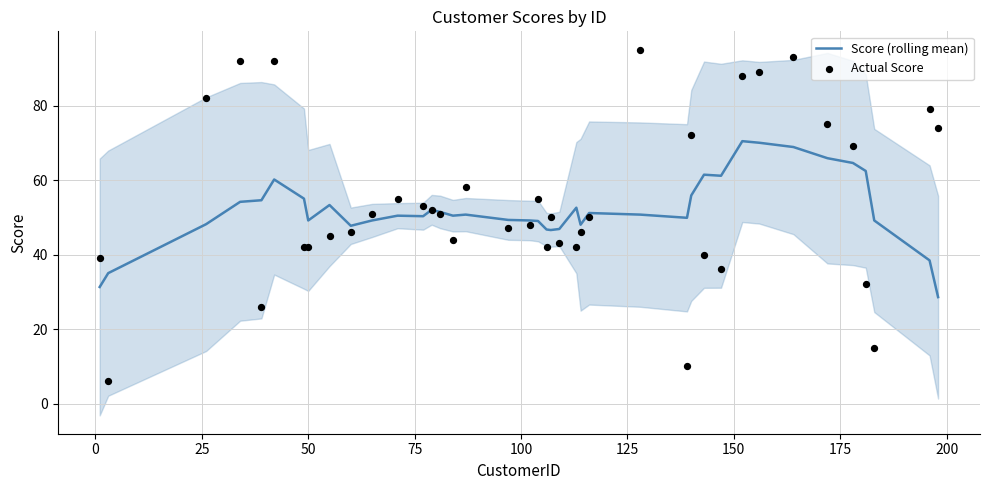

Which series reaches the maximum Y coordinate?

Actual Score